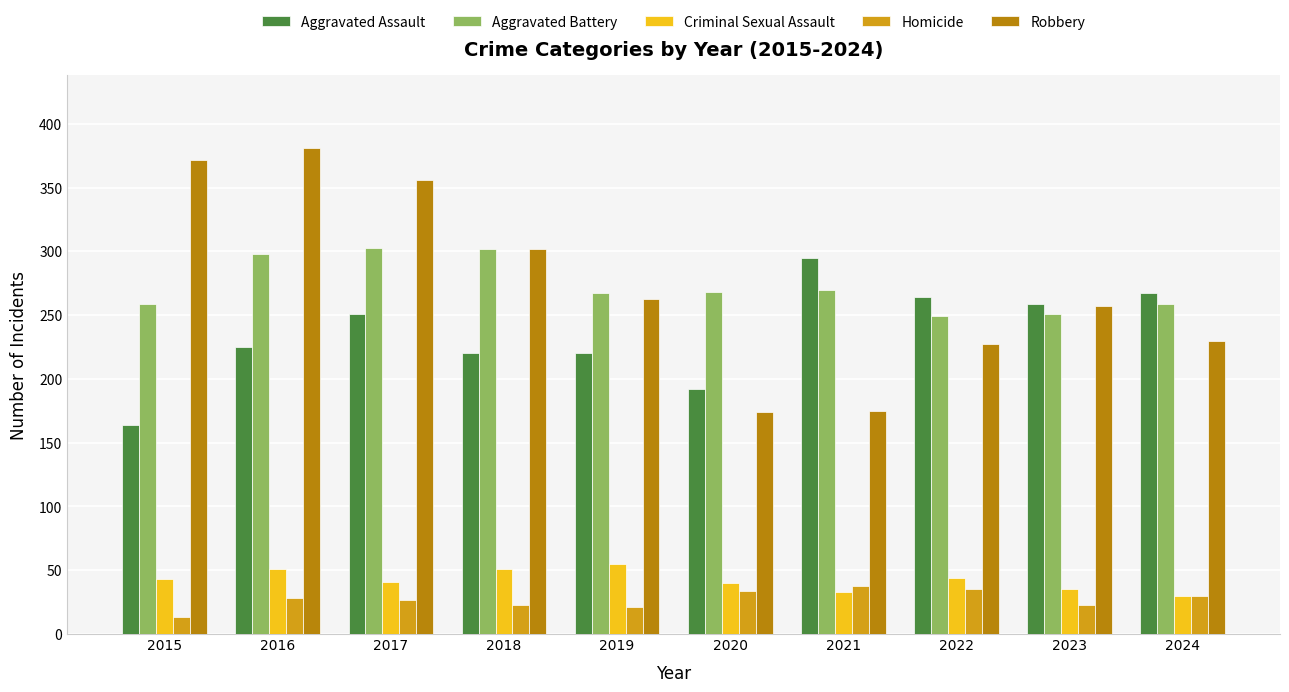

What are all the series names shown in the legend?

Aggravated Assault, Aggravated Battery, Criminal Sexual Assault, Homicide, Robbery